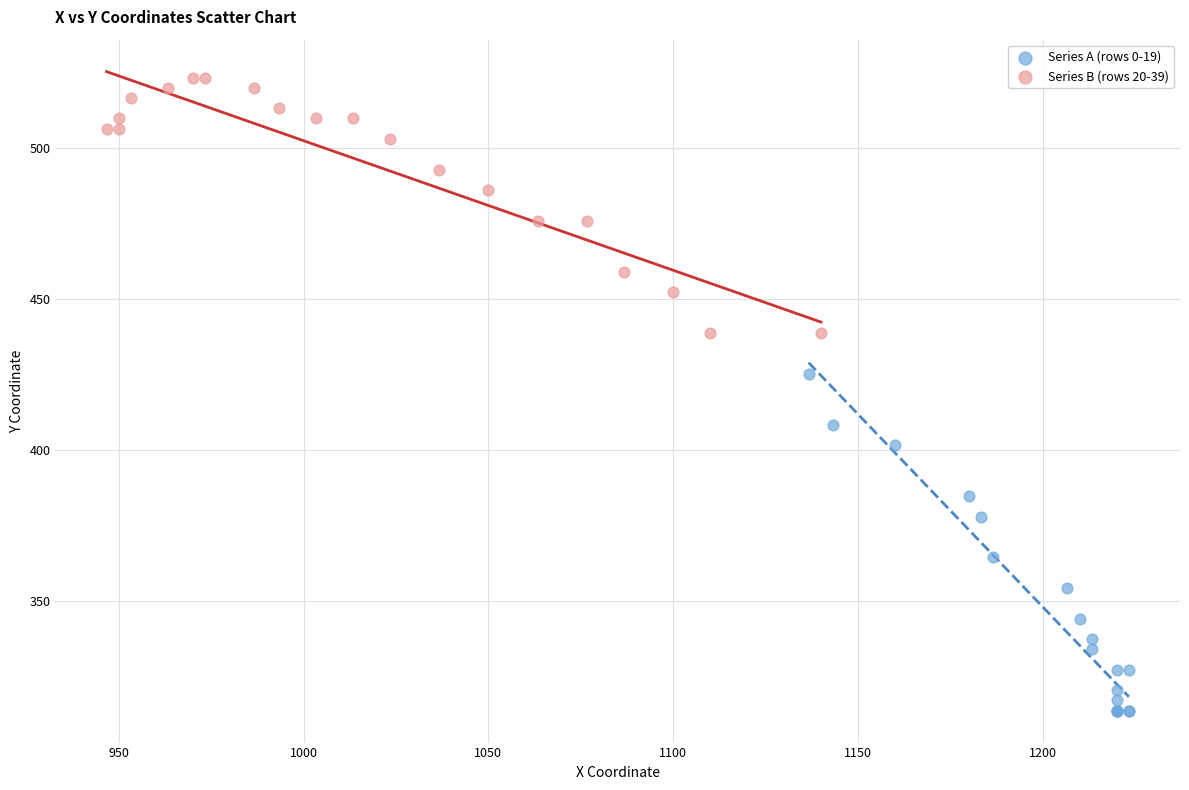

Which series reaches the maximum Y coordinate?

Series B (rows 20-39)